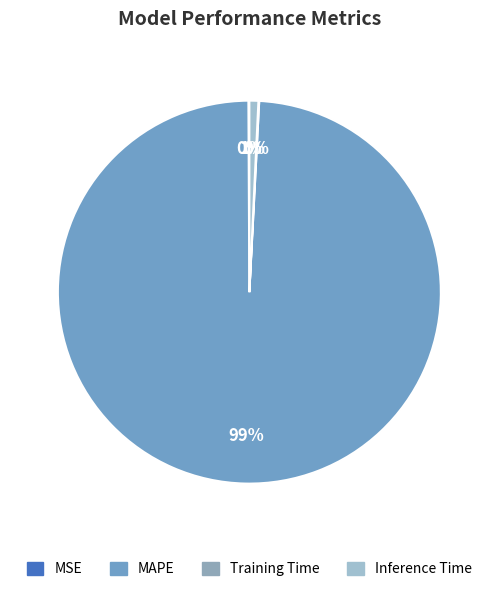

Is it true that Inference Time is 1% of the pie?

True